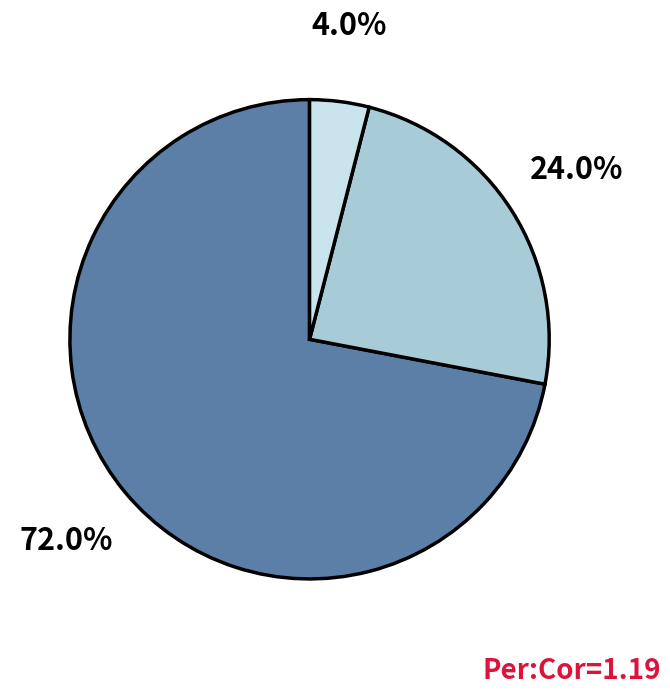

Is there any slice that represents more than half of the pie?

Yes